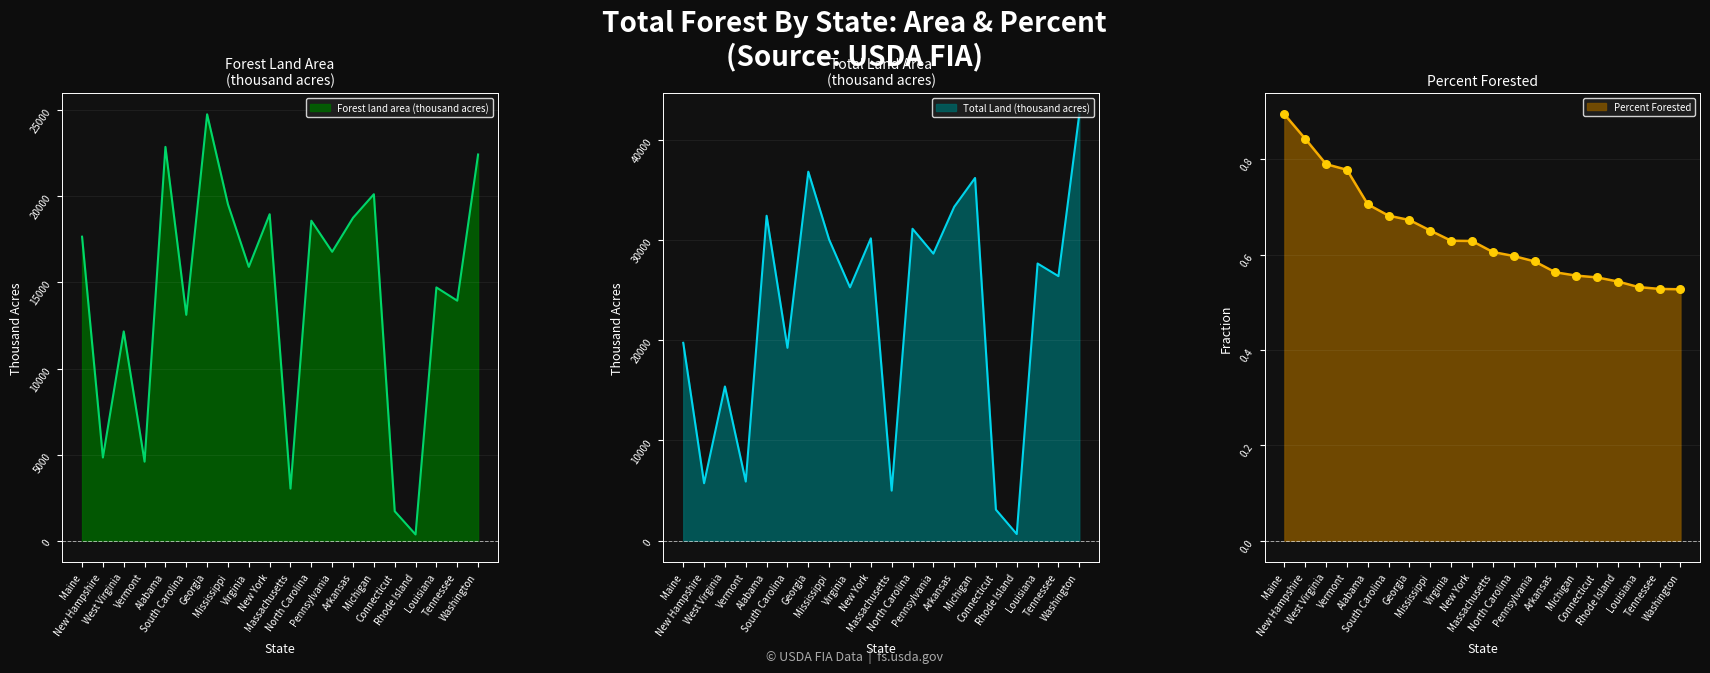

Which series contains the lowest Y value?

Percent Forested